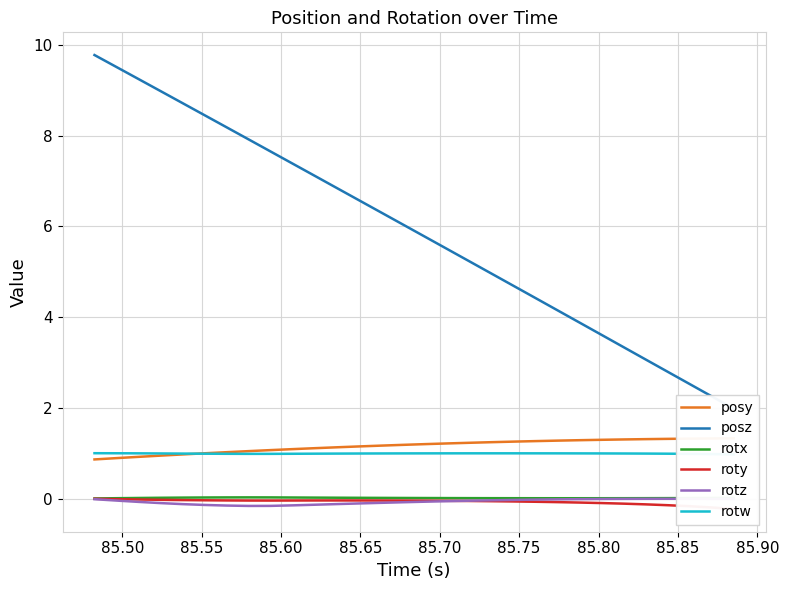

What position from the right is 85.70?

25